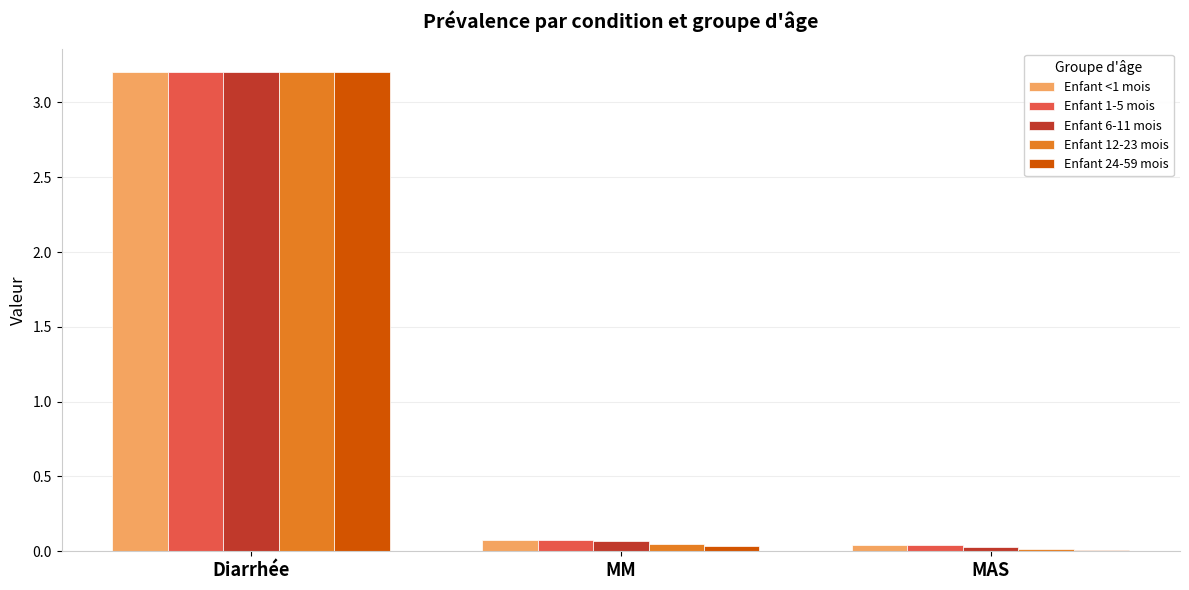

Is the value of Enfant <1 mois at MM greater than the value of Enfant 1-5 mois at Diarrhée?

No